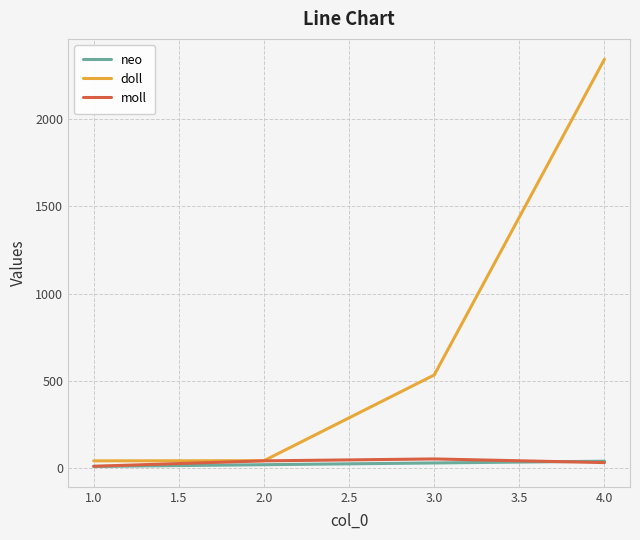

The value of doll at 3.0 is 534. True or false?

True